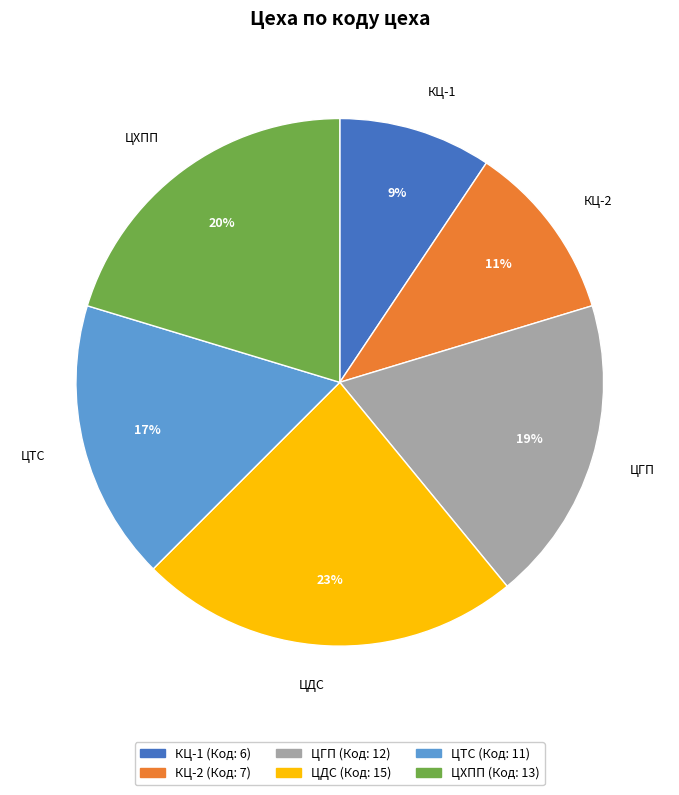

Between ЦГП and ЦХПП, which is larger?

ЦХПП